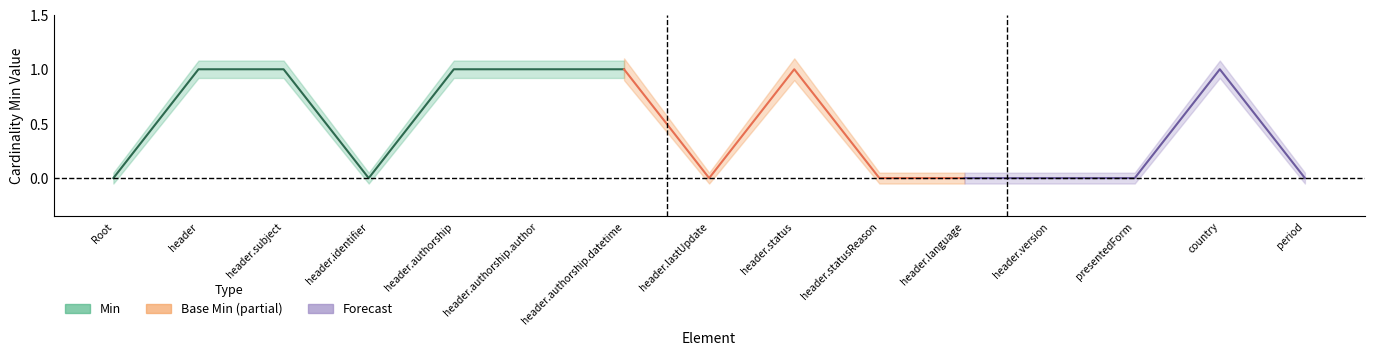

True or false: Min and Base Min cross at least once.

False